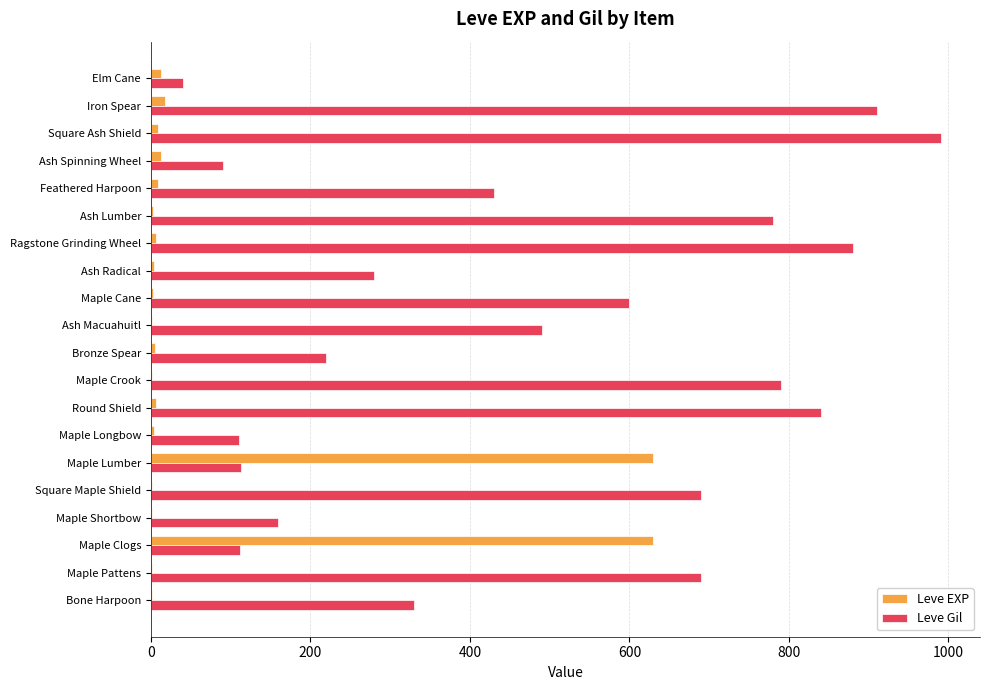

Is it true that Leve Gil equals 112 at Maple Clogs?

True